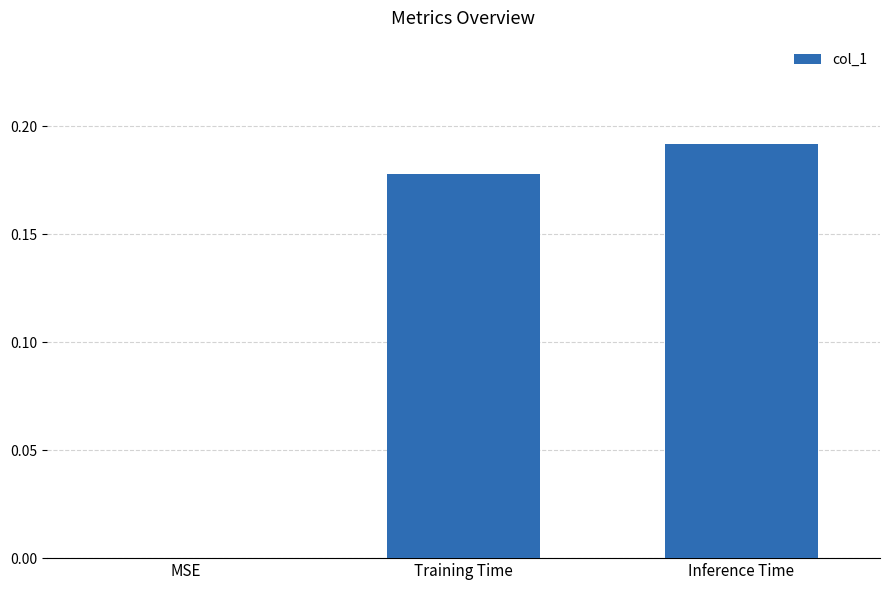

What is the sum of all values?

0.4